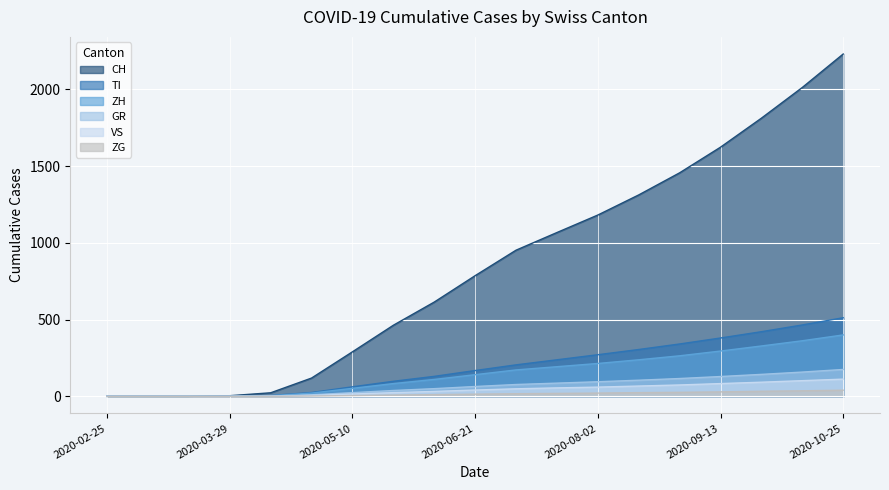

What are all the series names shown in the legend?

CH, TI, ZH, GR, VS, ZG